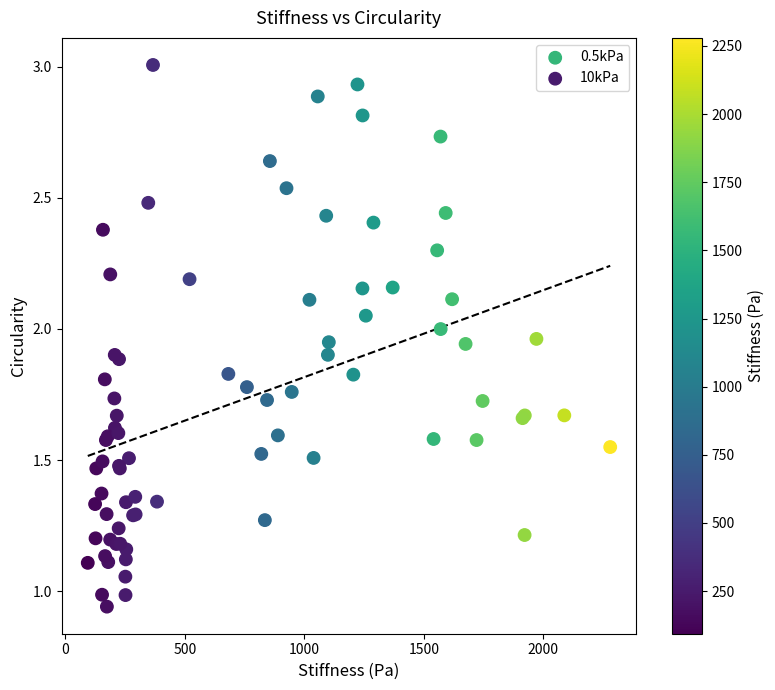

Which series has the largest Y range (max minus min)?

10kPa